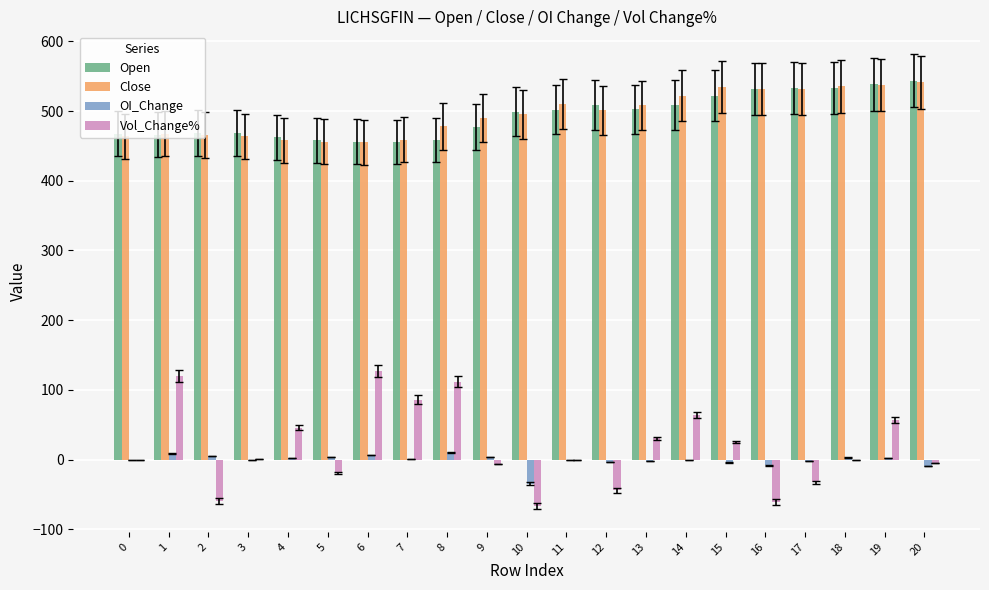

Between 6 and 11, which series saw the biggest shift?

Vol_Change%